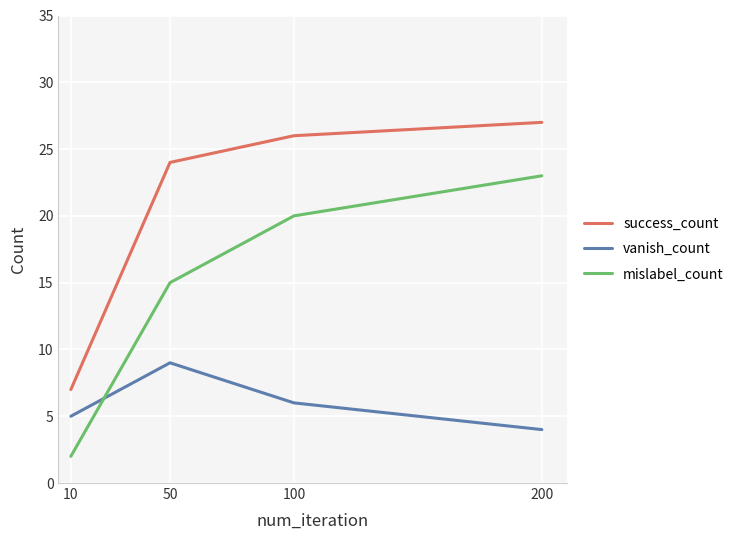

True or false: success_count has a value of 9 at 100.

False